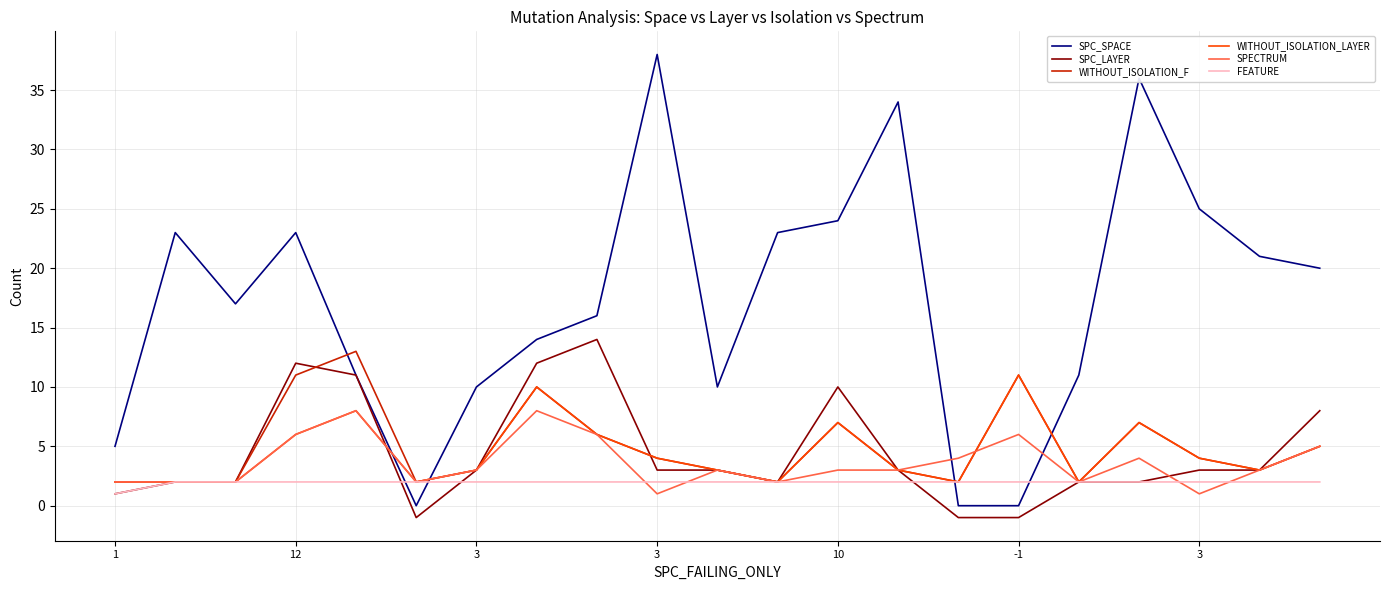

What is the sum of all WITHOUT_ISOLATION_LAYER values?

94